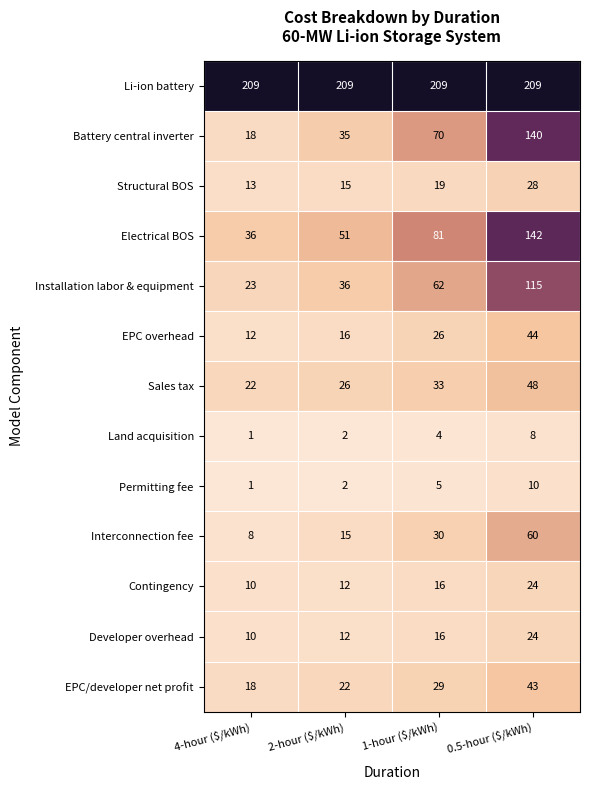

What is the maximum value for Interconnection fee?

60